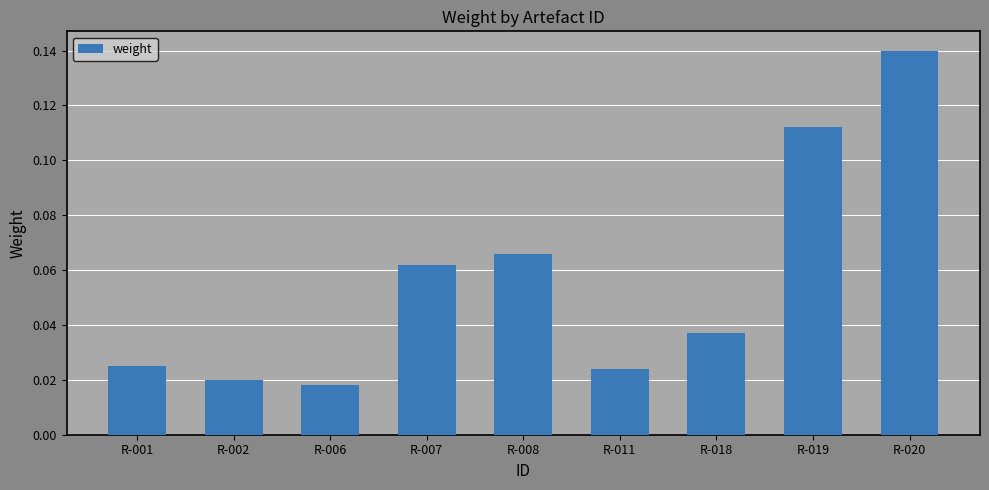

Between R-001 and R-008, which is larger?

R-008